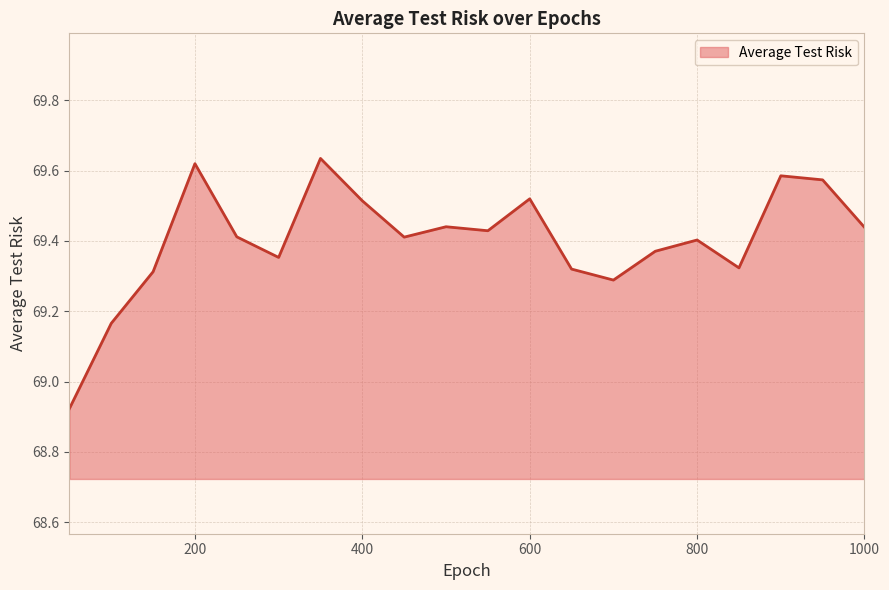

How many categories are shown in the chart?

20